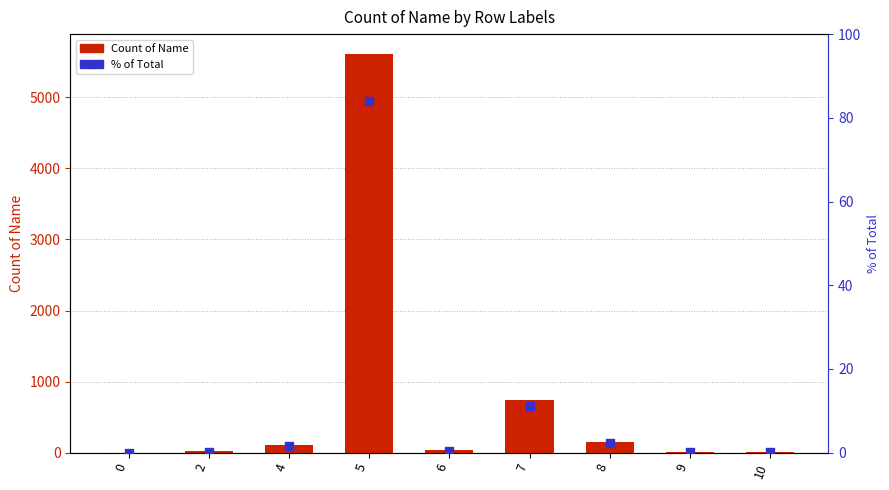

What are all the series names shown in the legend?

Count of Name, % of Total